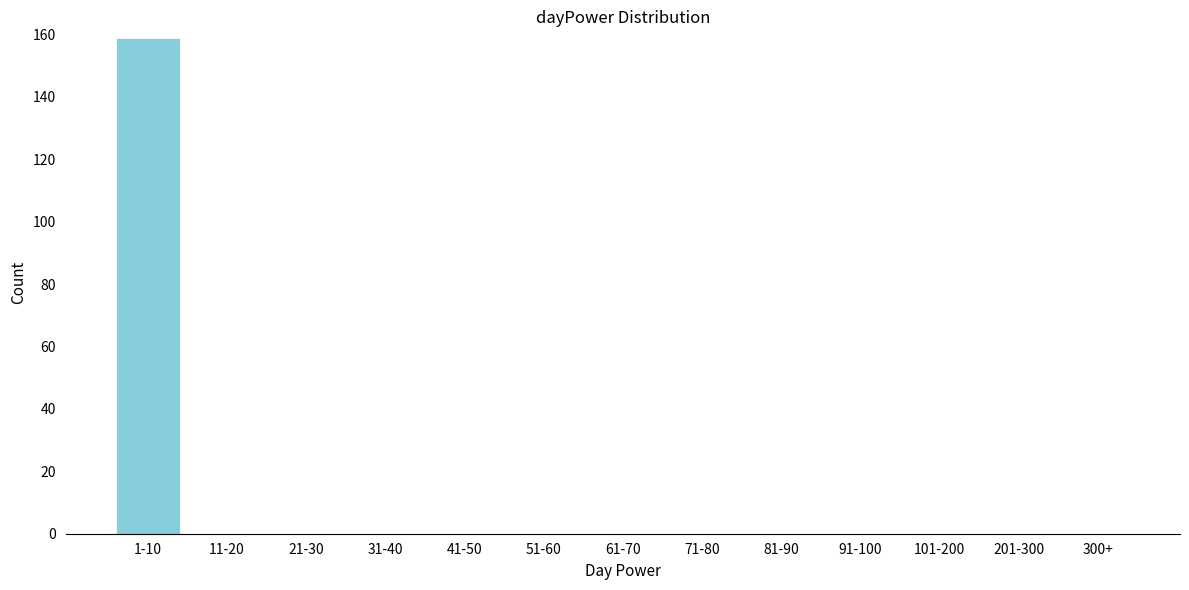

Reading left to right, transcribe all the data shown in this chart.

1-10=159	11-20=0	21-30=0	31-40=0	41-50=0	51-60=0	61-70=0	71-80=0	81-90=0	91-100=0	101-200=0	201-300=0	300+=0